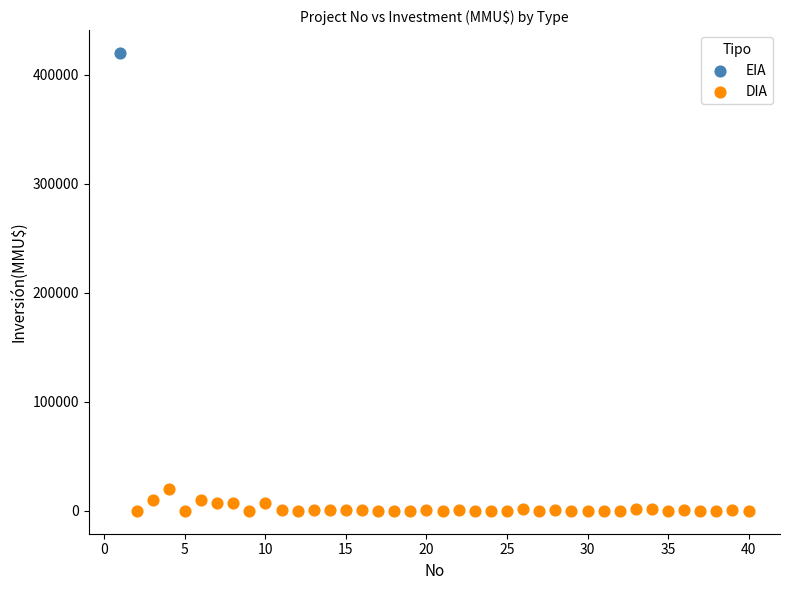

What are all the series names shown in the legend?

EIA, DIA